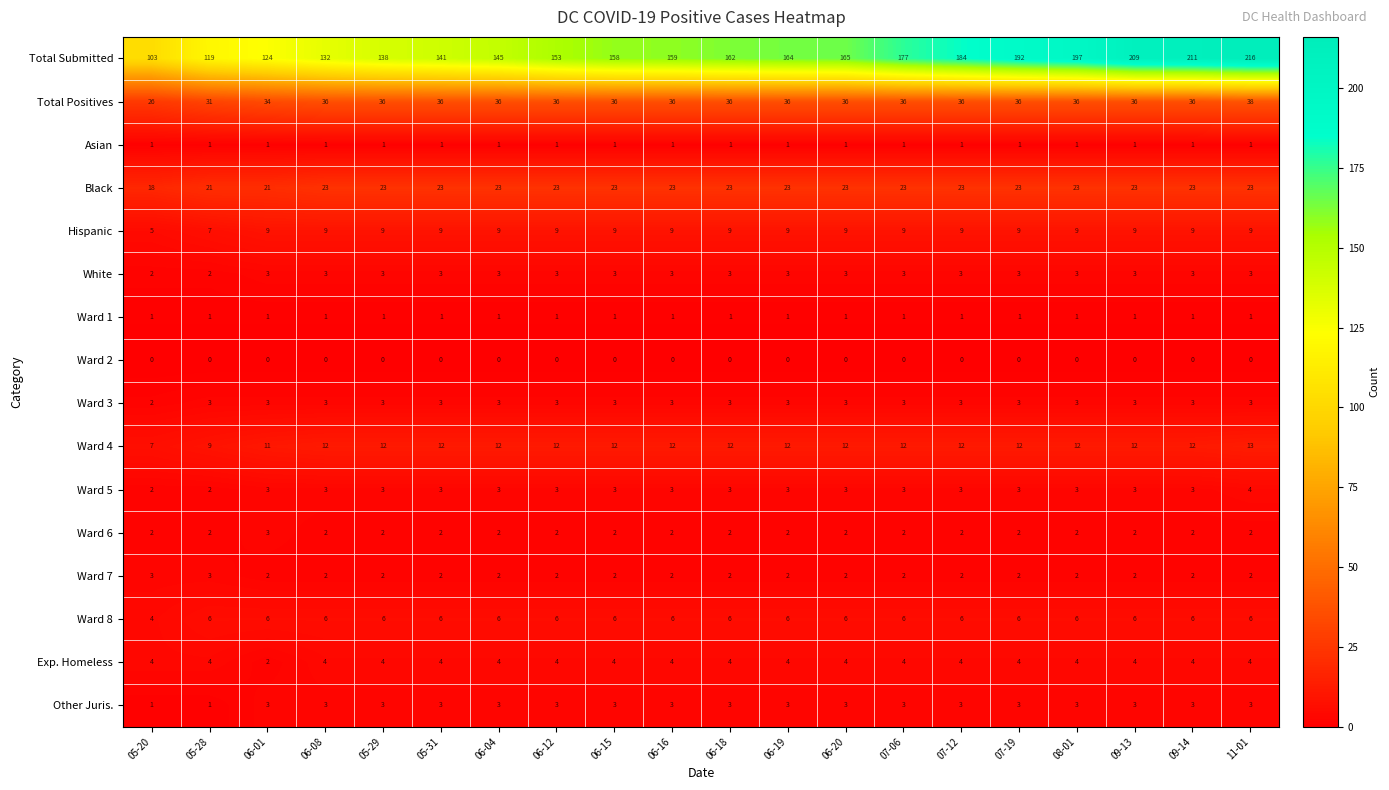

Which category has the highest value across all series?

11-01